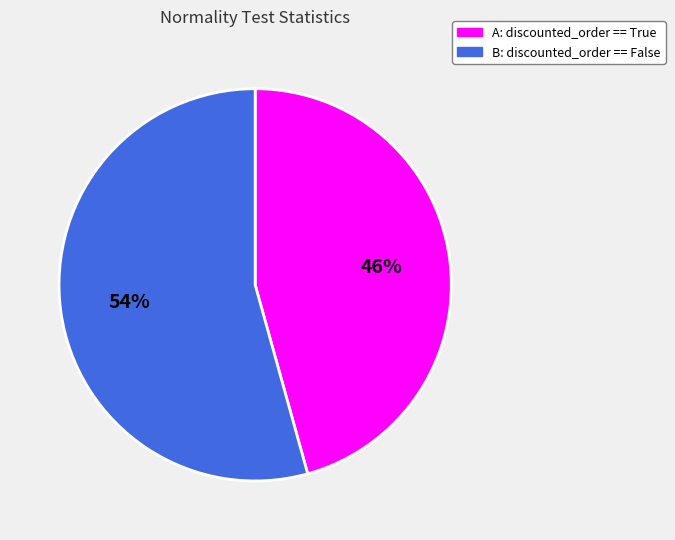

To the nearest percent, what portion does B: discounted_order == False represent?

54%